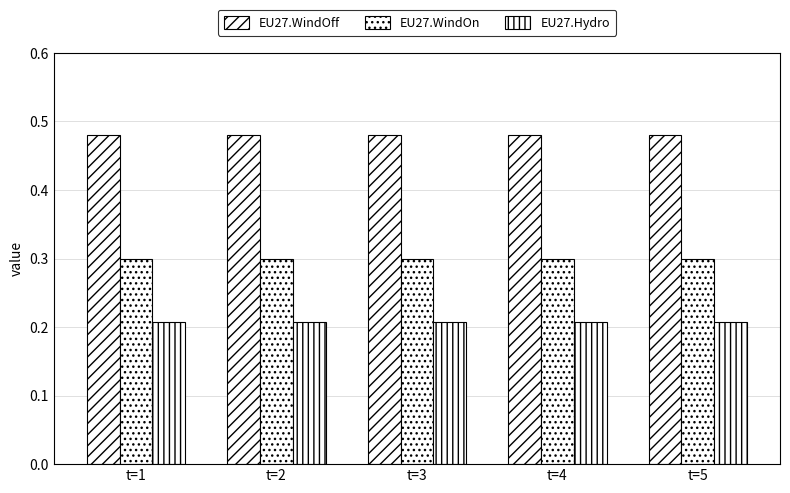

How many groups of bars are there?

5